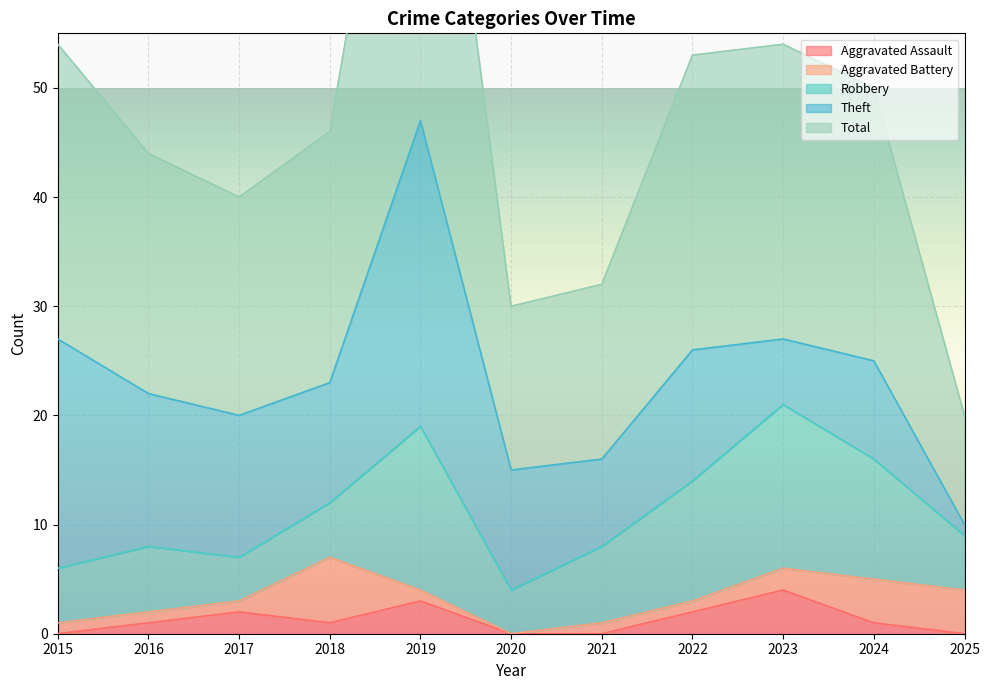

The Robbery series shows 11 at 2024. True or false?

True